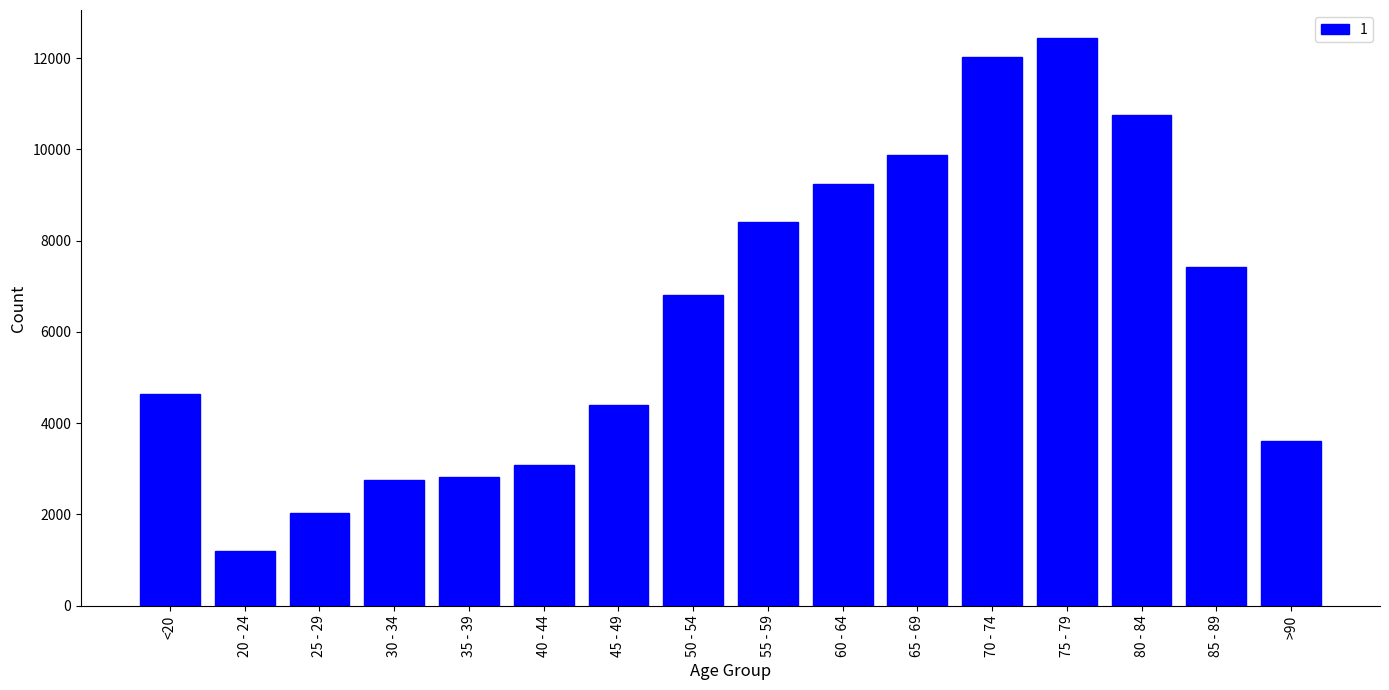

Which label corresponds to the largest value in the chart?

75 - 79